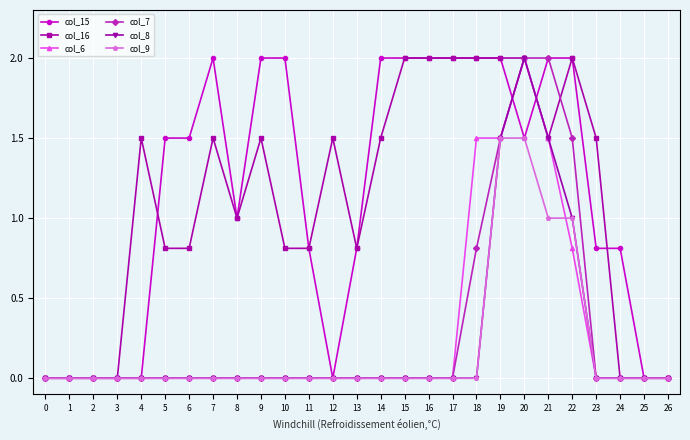

What is the spread (max minus min) of values at 23?

1.5